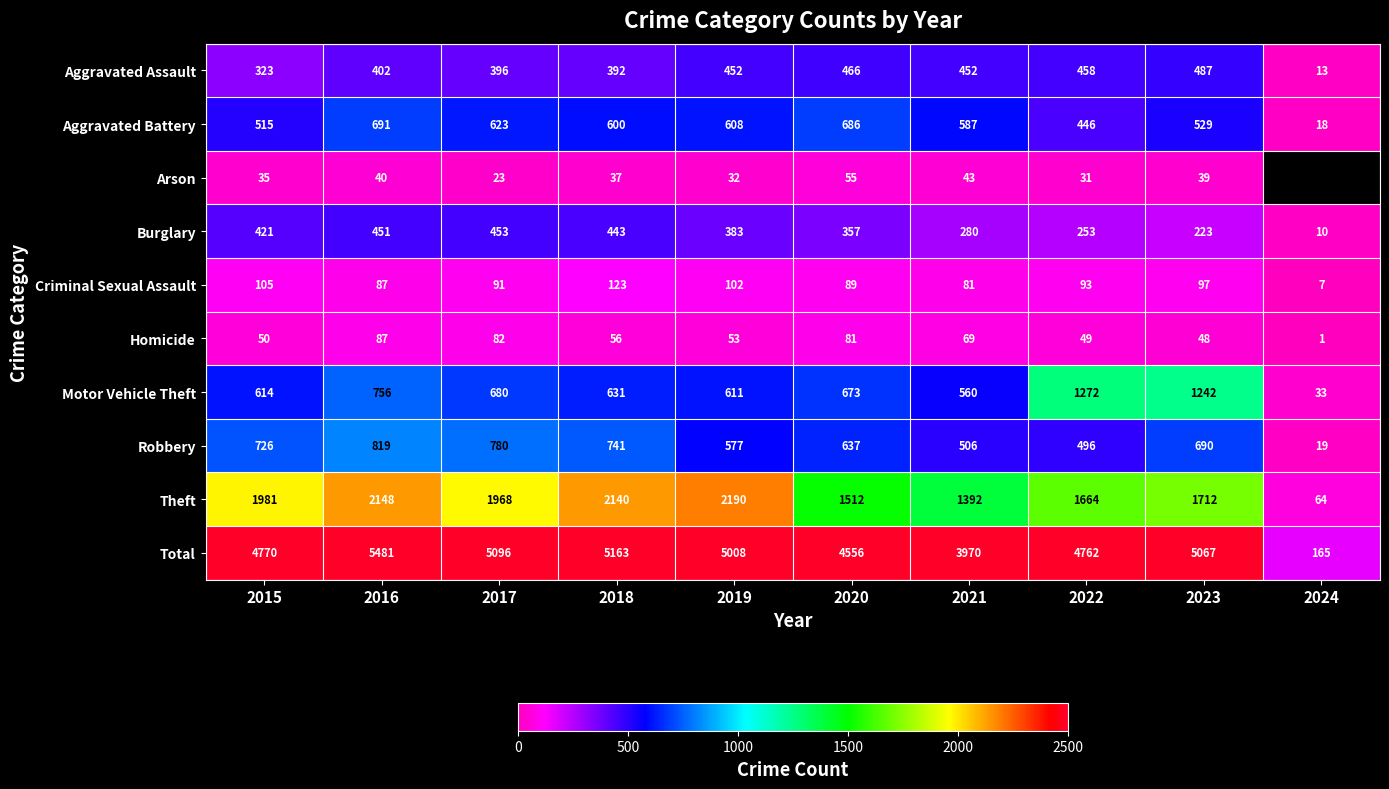

Where is Aggravated Battery nearest to the value 354?

2022